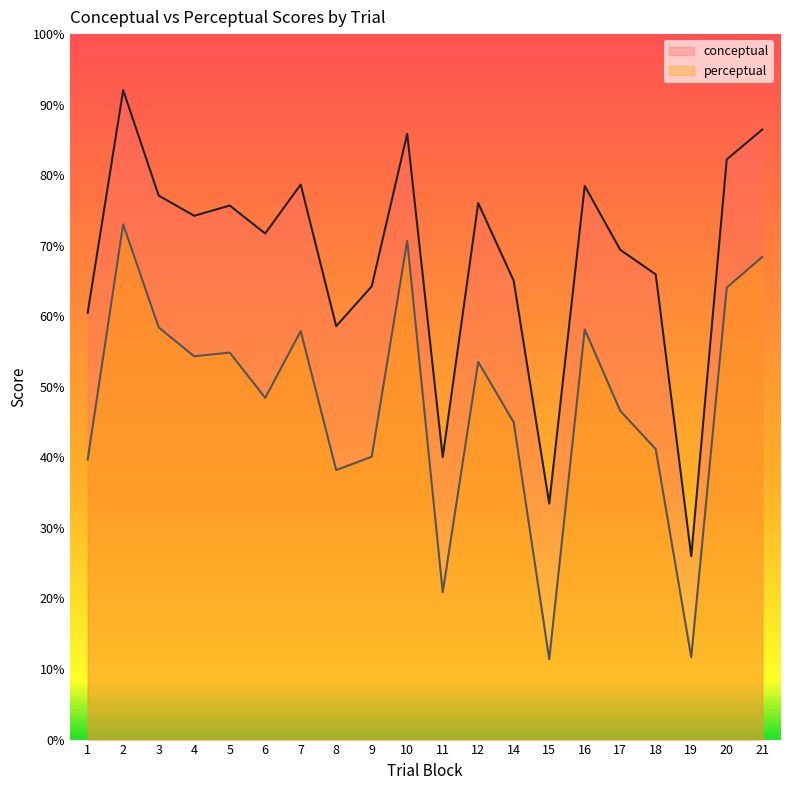

What is the difference between the highest and lowest values at 3?

18.7